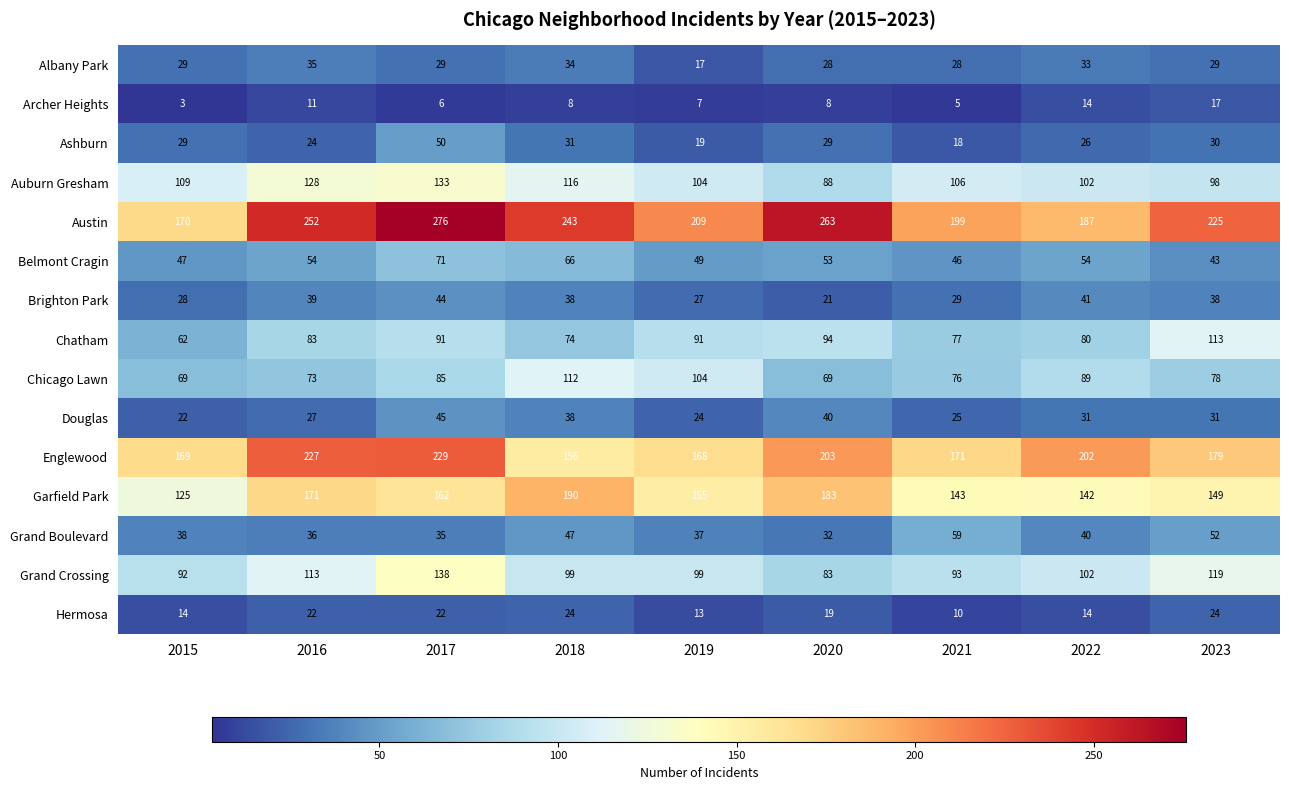

What is the difference between the highest and lowest values at 2021?

194